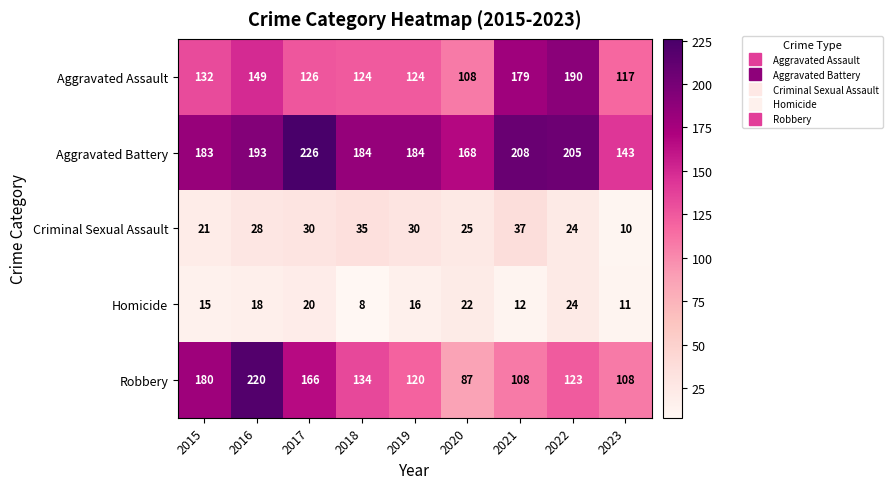

What value does the Criminal Sexual Assault series have at 2018, to the nearest 10?

40